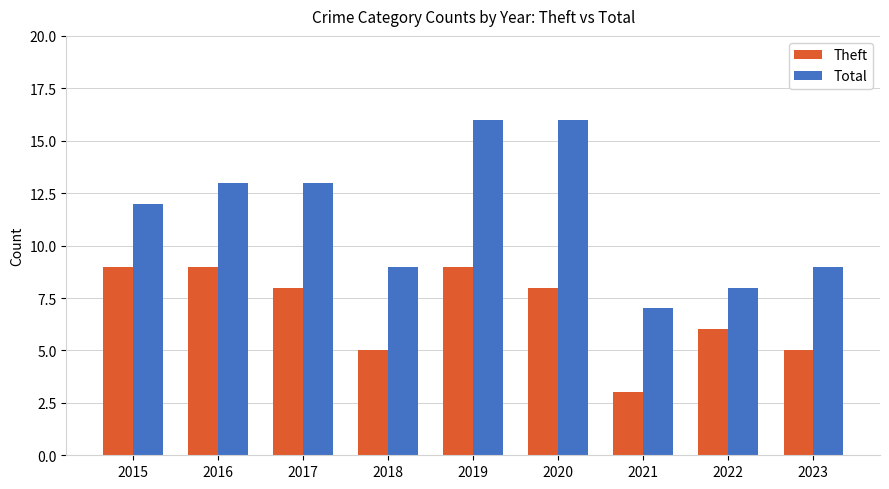

Which series has the largest range (max minus min)?

Total